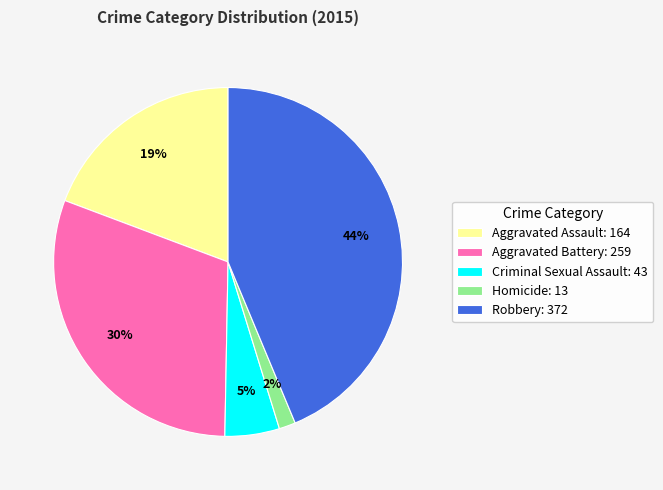

True or false: Robbery: 372 accounts for 33% of the total.

False